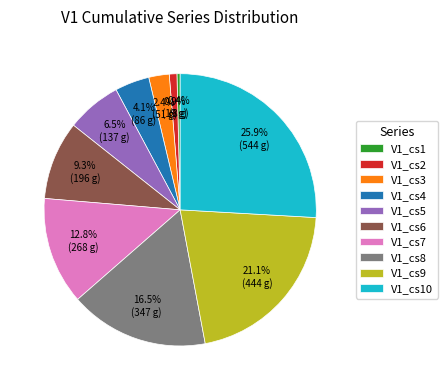

What is the smallest slice in the pie chart?

V1_cs1